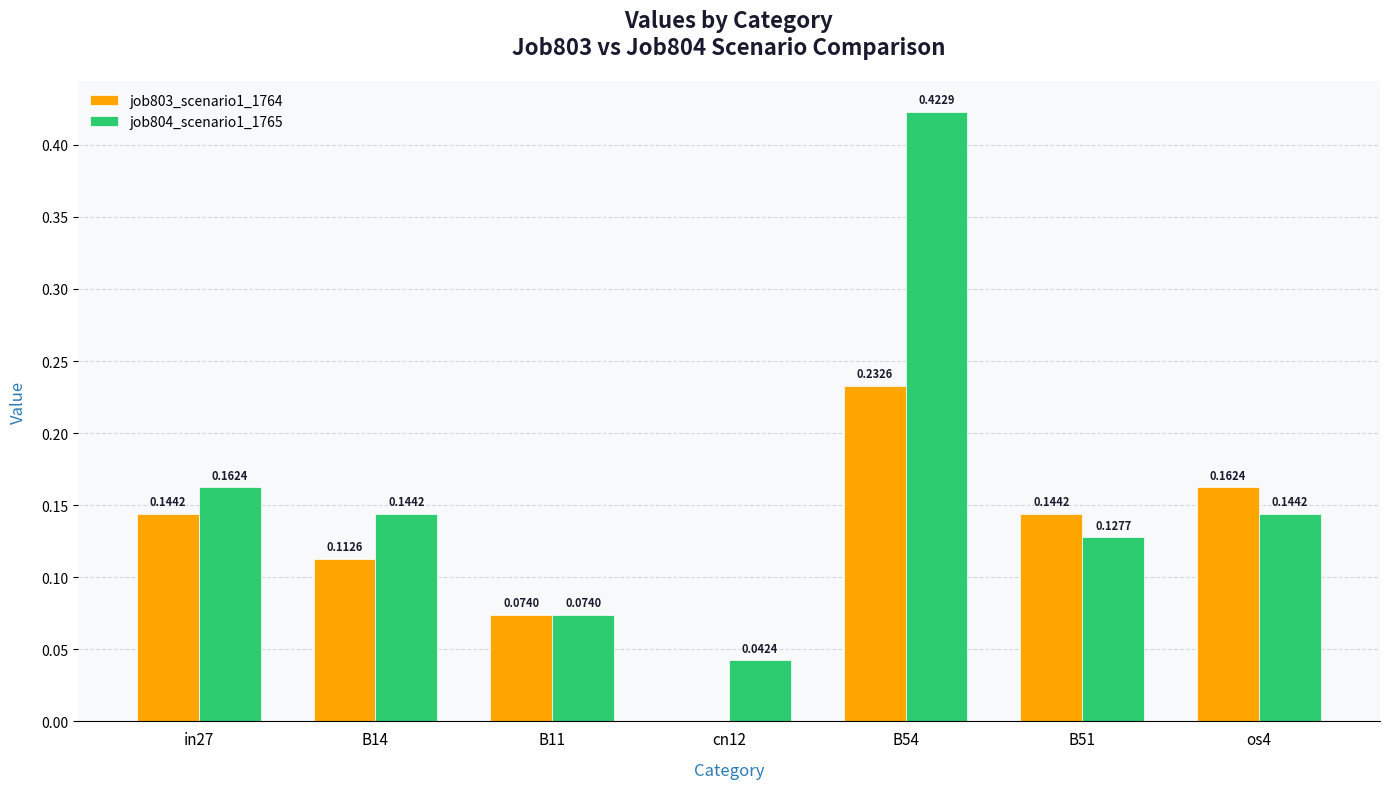

What is the sum of the job804_scenario1_1765 values at os4 and B51?

0.3